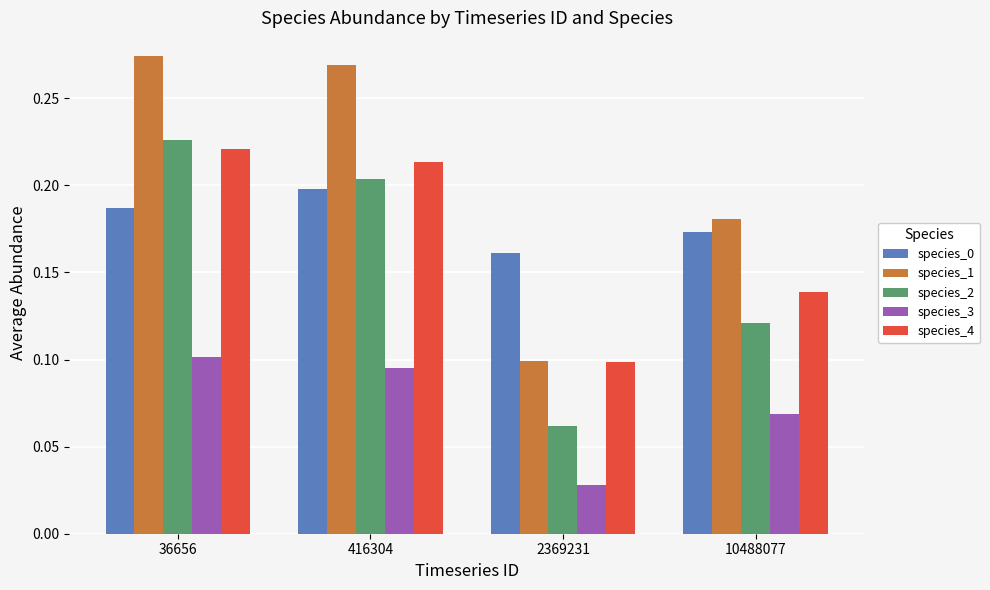

Is it true that species_2 equals 0.4 at 36656?

False